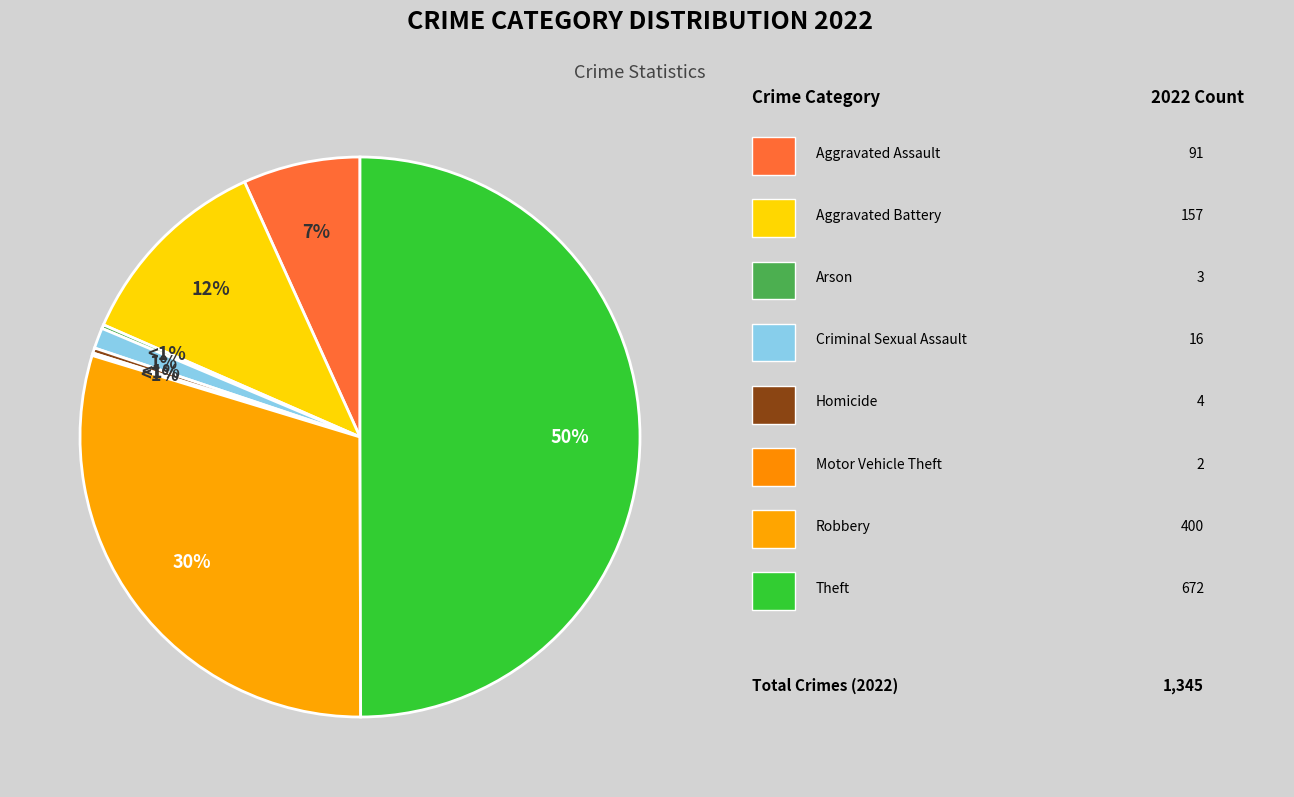

Which slice is the largest?

Theft